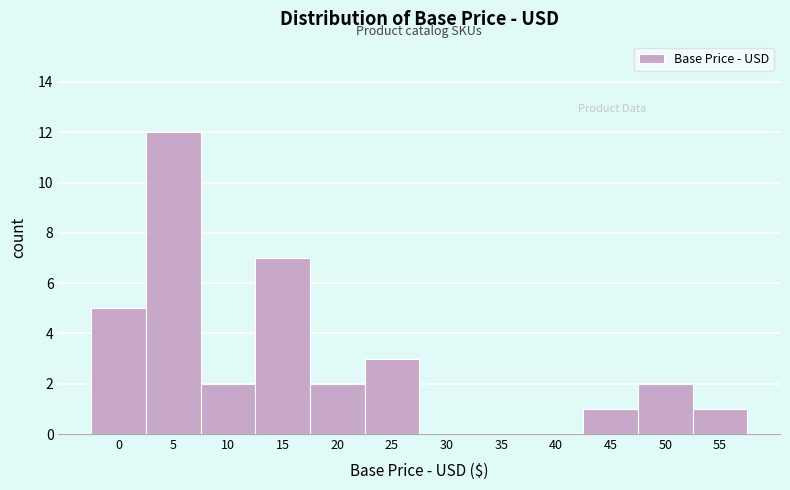

Reading left to right, extract all data points from this chart.

0=5	5=12	10=2	15=7	20=2	25=3	30=0	35=0	40=0	45=1	50=2	55=1